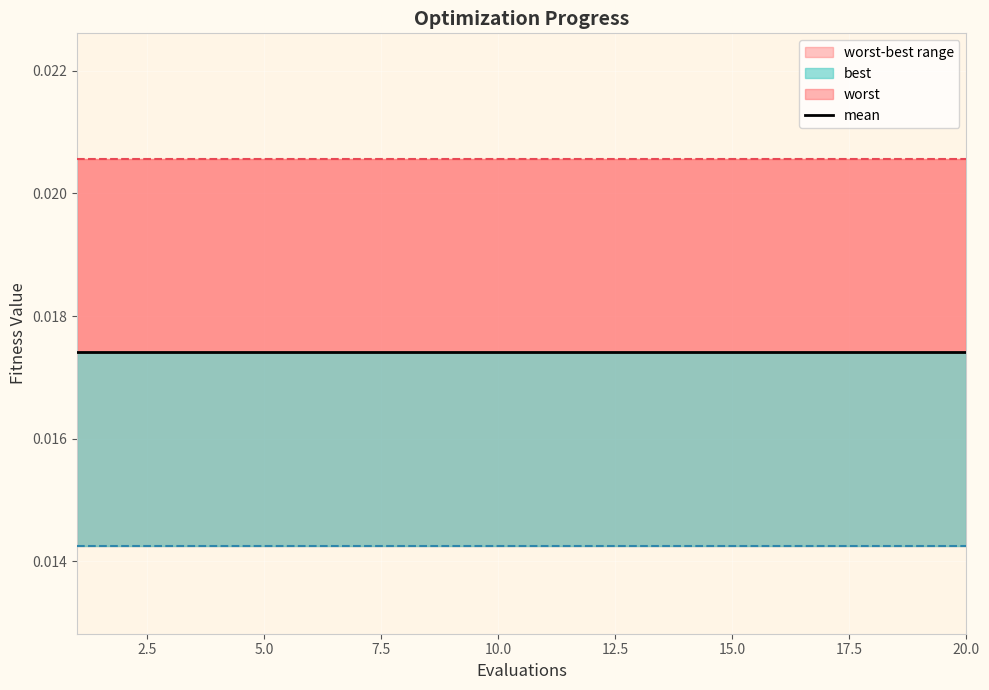

Is the value of mean at 10.0 greater than the value of best at 10?

Yes